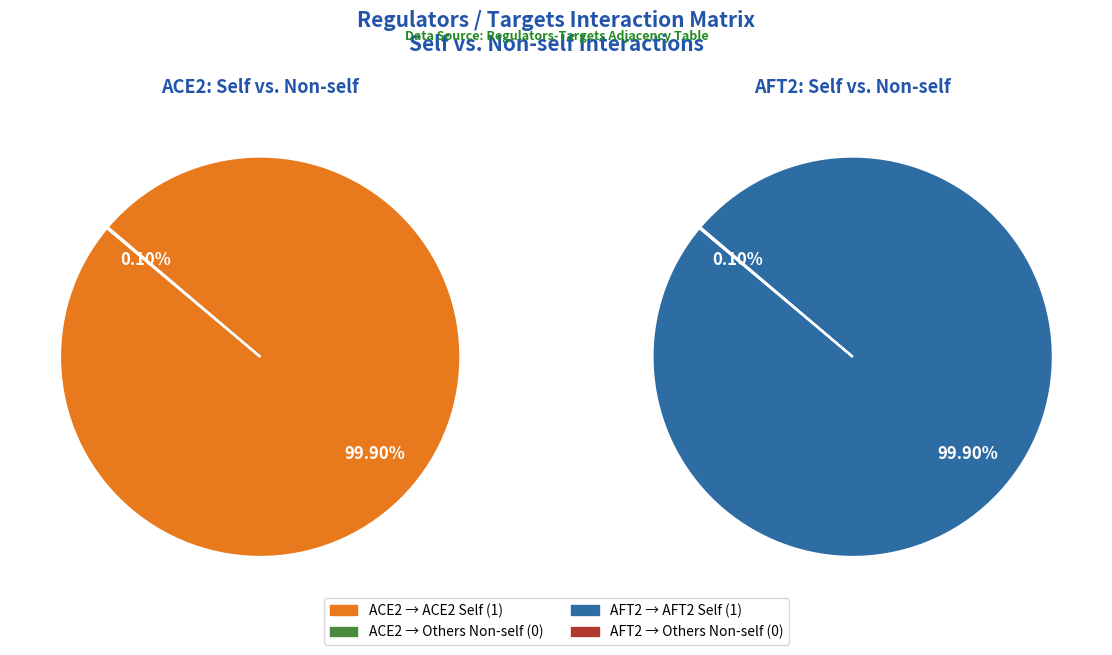

What is the majority slice?

ACE2